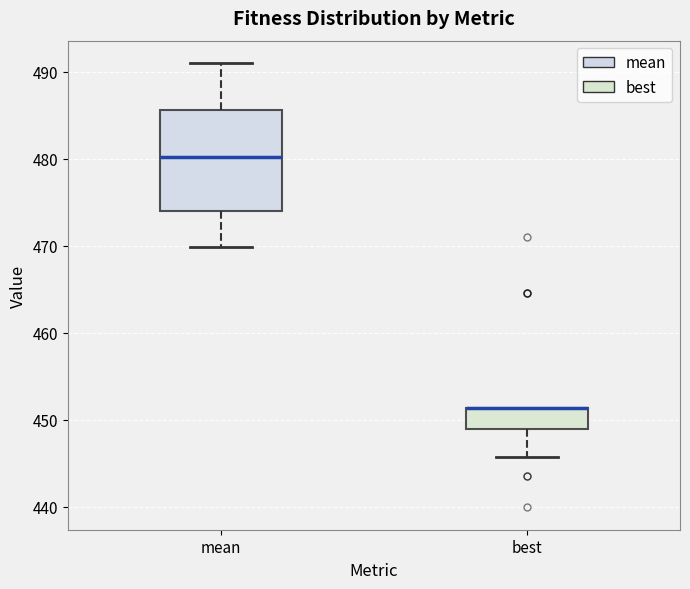

Reading left to right, transcribe this box plot: for each box, give where its median line is, the range the box spans, and where its two whiskers end, as read against the y-axis. The values are not printed on the chart, so give them approximately, as read against the axis.

mean: median 480, box 474 to 486, whiskers 470 to 491
best: median 451 (drawn on the box's upper edge), box 449 to 451, whiskers 446 to 451